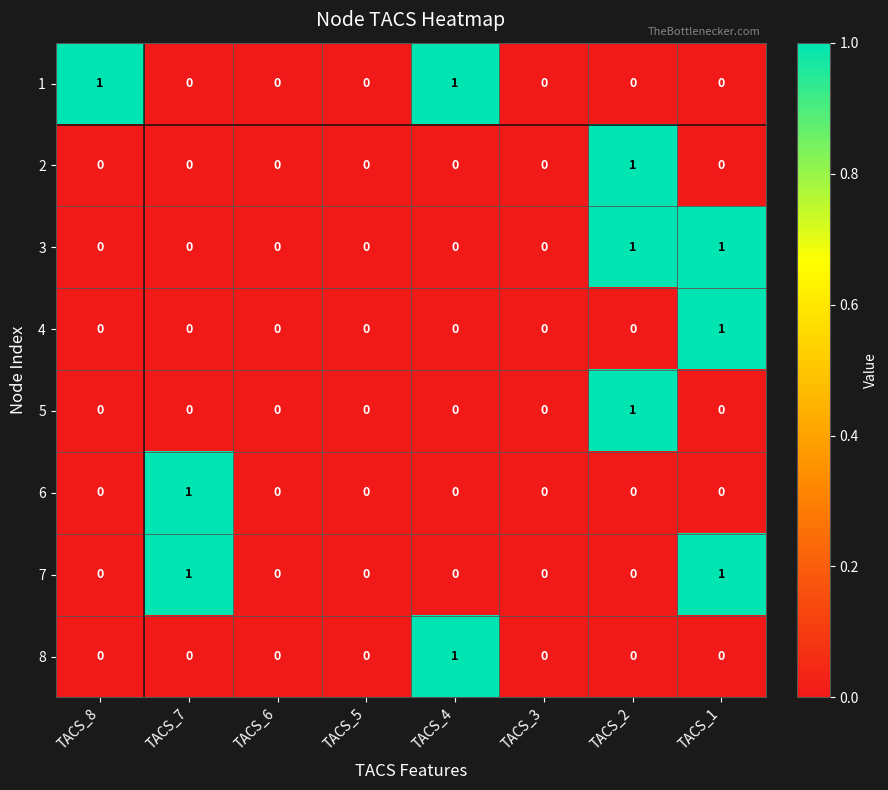

Which category has the highest value in the 6 series?

TACS_7